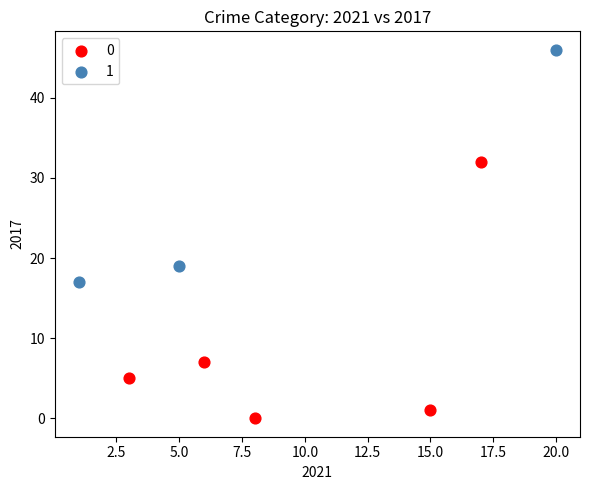

Which series contains the highest Y value?

1